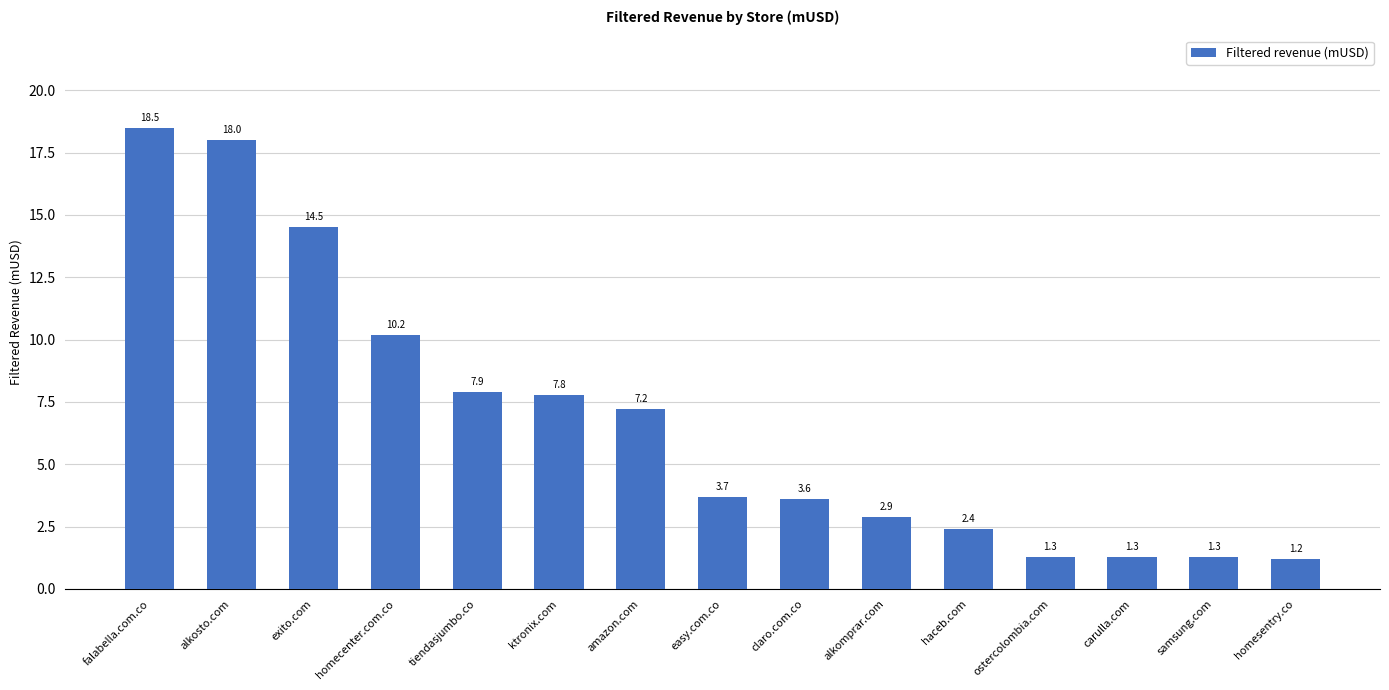

What is the difference between the values at homesentry.co and amazon.com?

6.0